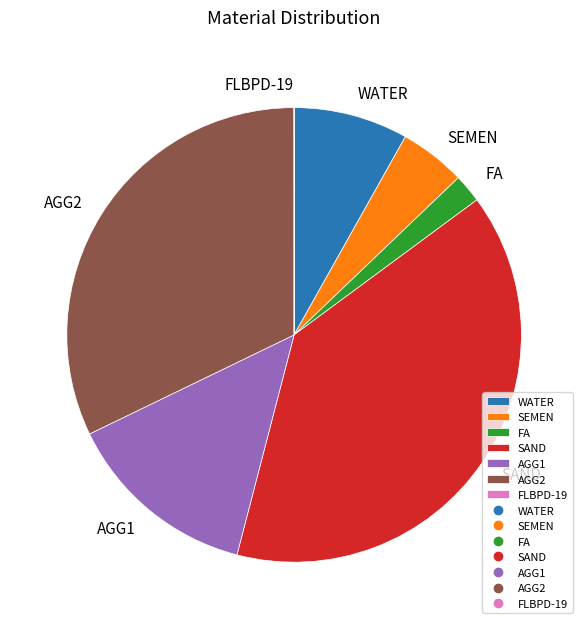

What is the ratio of the value at SEMEN to the value at SAND?

0.1